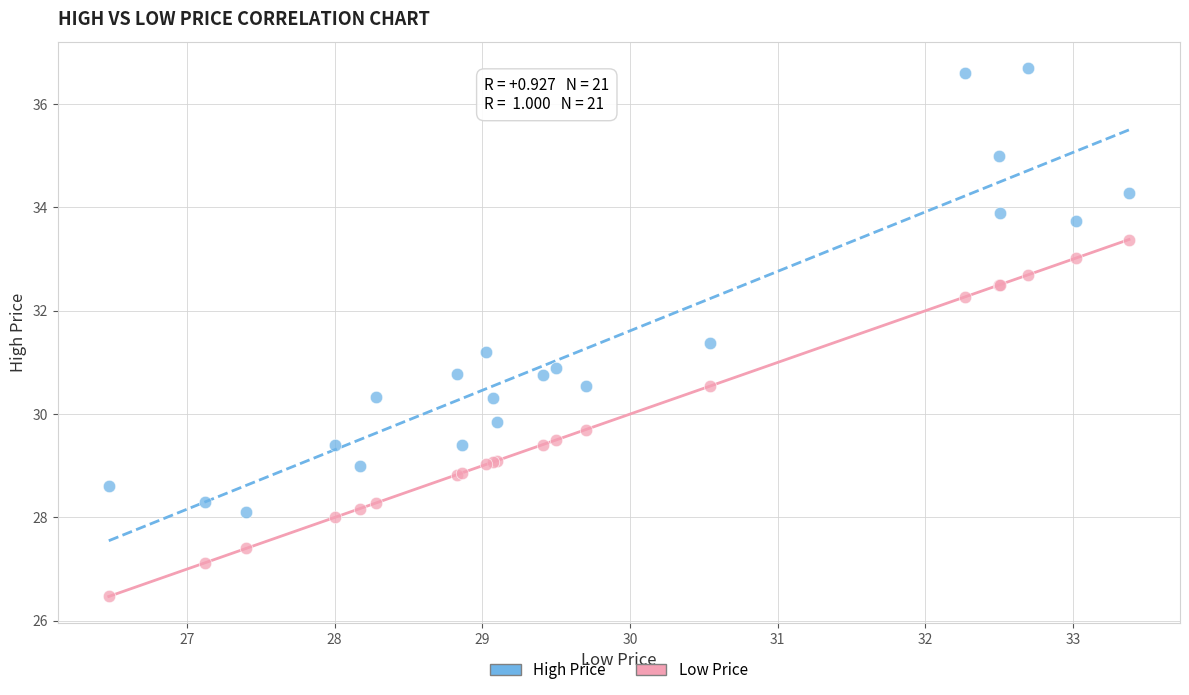

In the High Price series, what Y value is closest to 32?

31.4